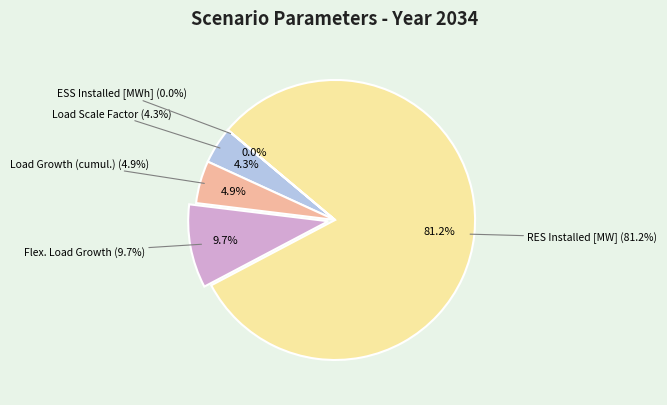

How many segments does this pie chart have?

5